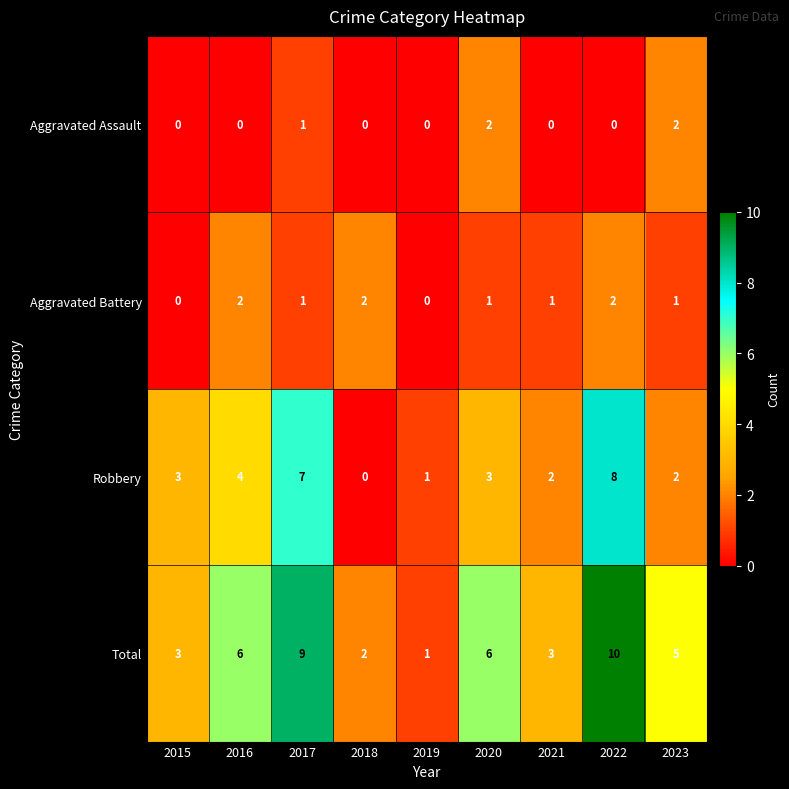

What is the sum of the Aggravated Battery values at 2022 and 2017?

3